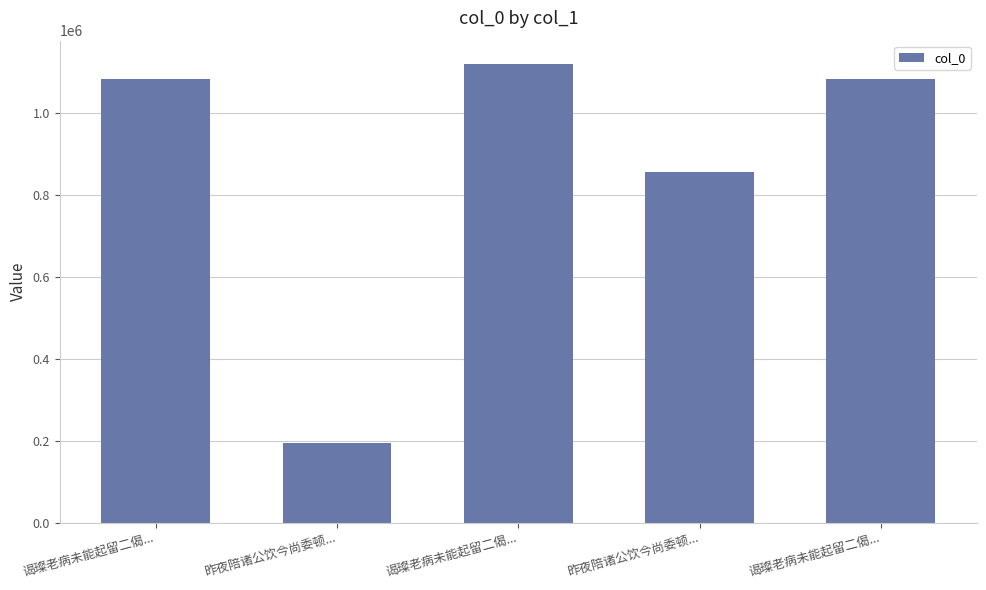

How many data points does each series have?

5